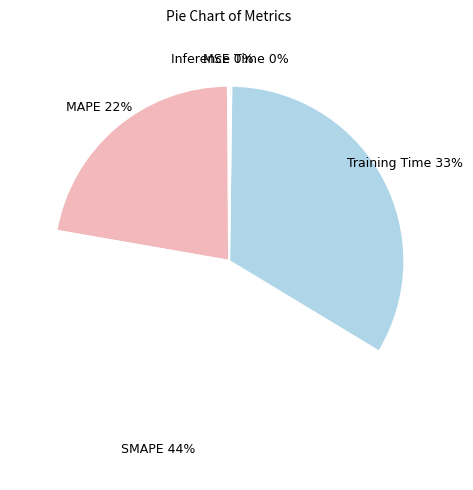

To the nearest percent, what portion does Training Time represent?

33%